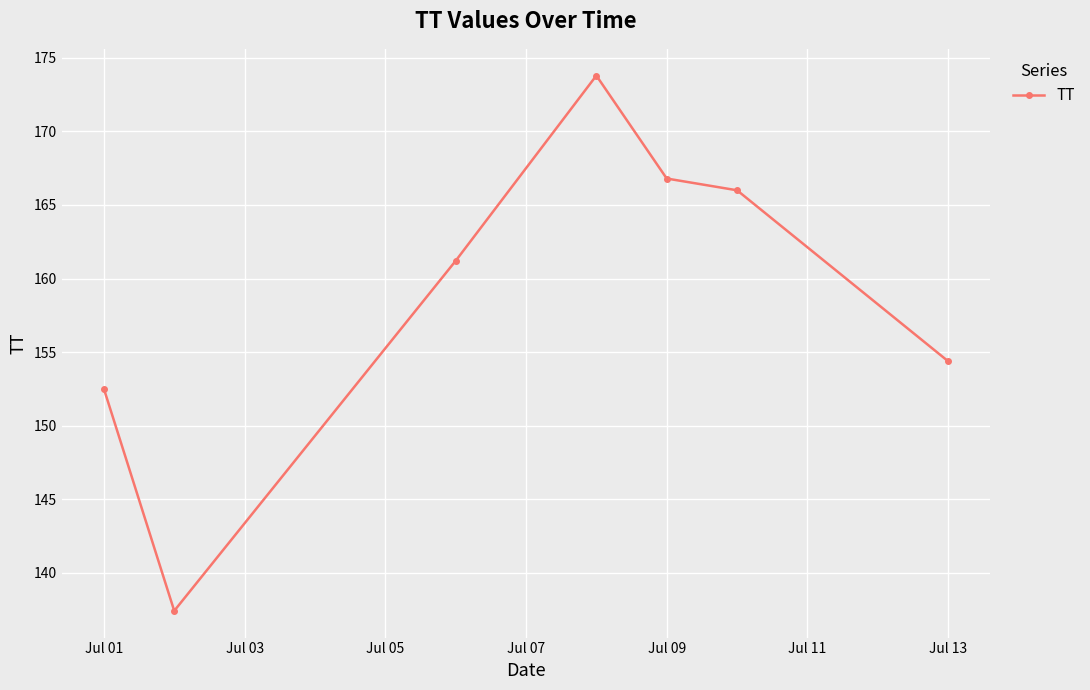

True or false: the data has more than 2 interior local peaks.

False